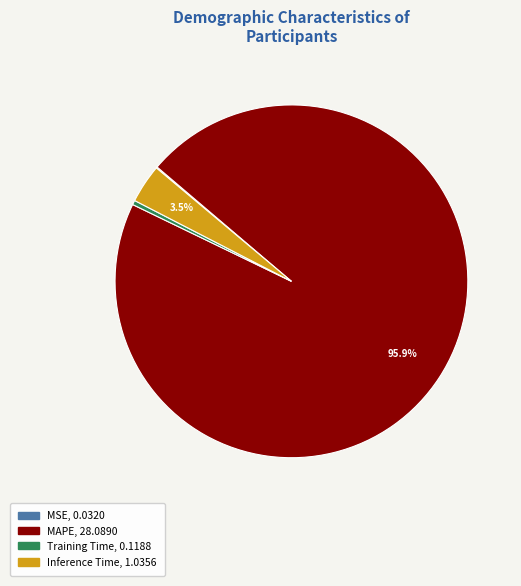

Which has a higher value, MAPE or Training Time?

MAPE